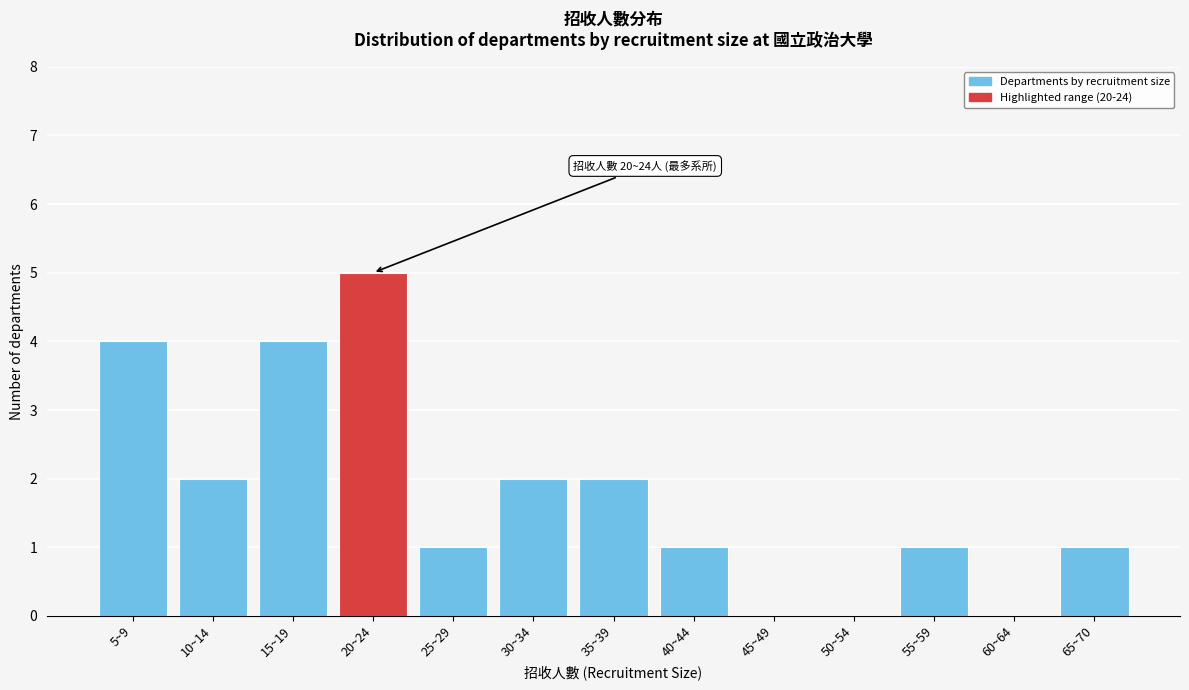

Reading right to left, extract all data points from this chart.

65~70=1	60~64=0	55~59=1	50~54=0	45~49=0	40~44=1	35~39=2	30~34=2	25~29=1	20~24=5	15~19=4	10~14=2	5~9=4